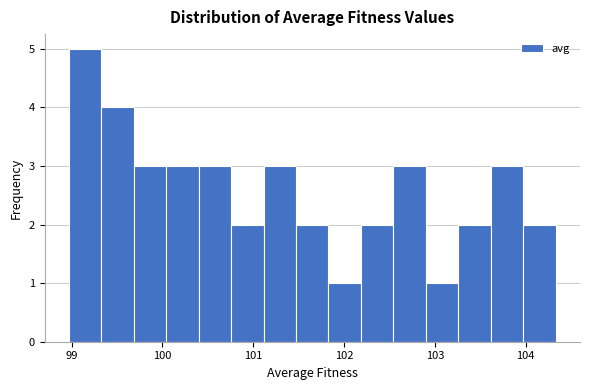

Read against the x-axis, roughly where is the centre of the tallest bar?

99.1